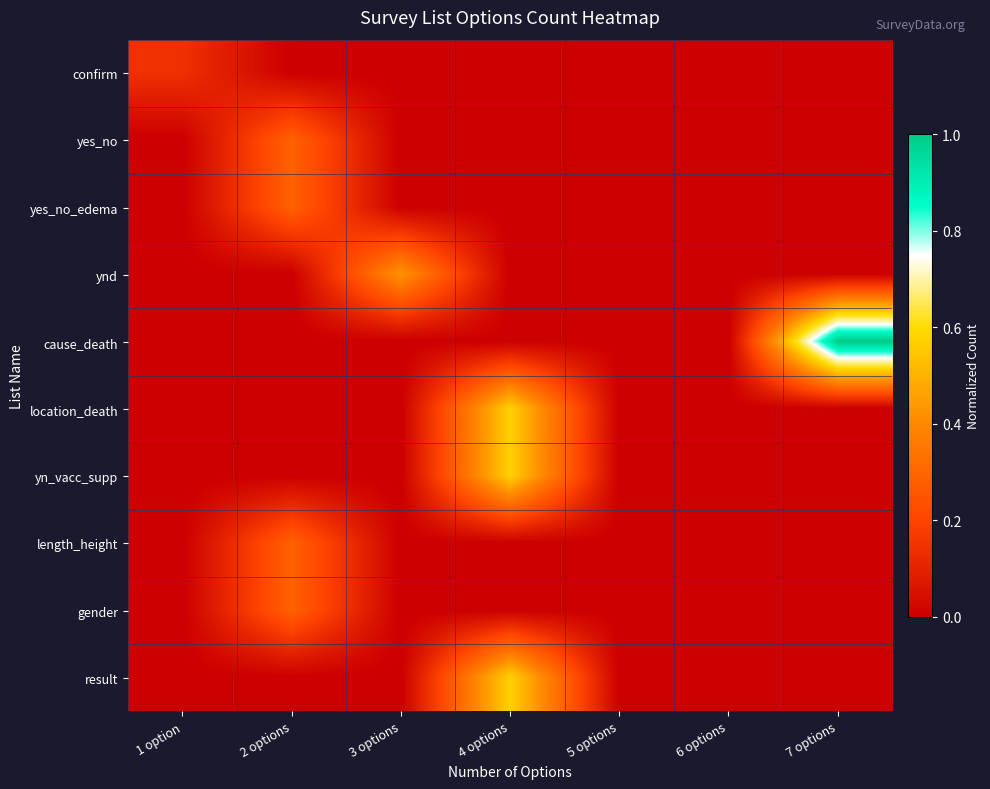

Between 4 options and 5 options, which is larger?

4 options